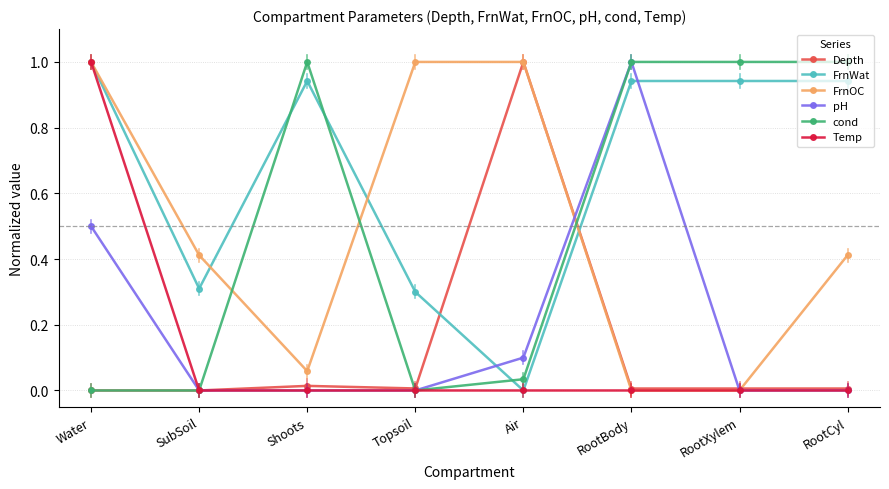

True or false: Depth and FrnWat cross at least once.

True